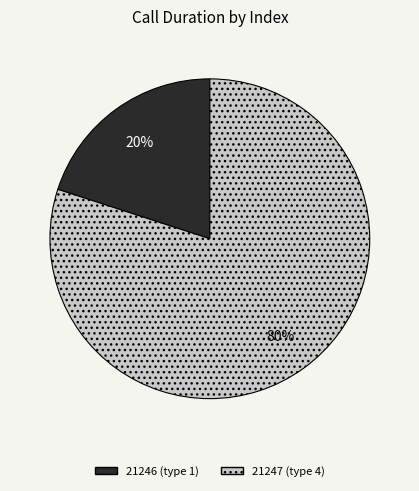

The 21246 (type 1) slice represents 27% of the pie. True or false?

False